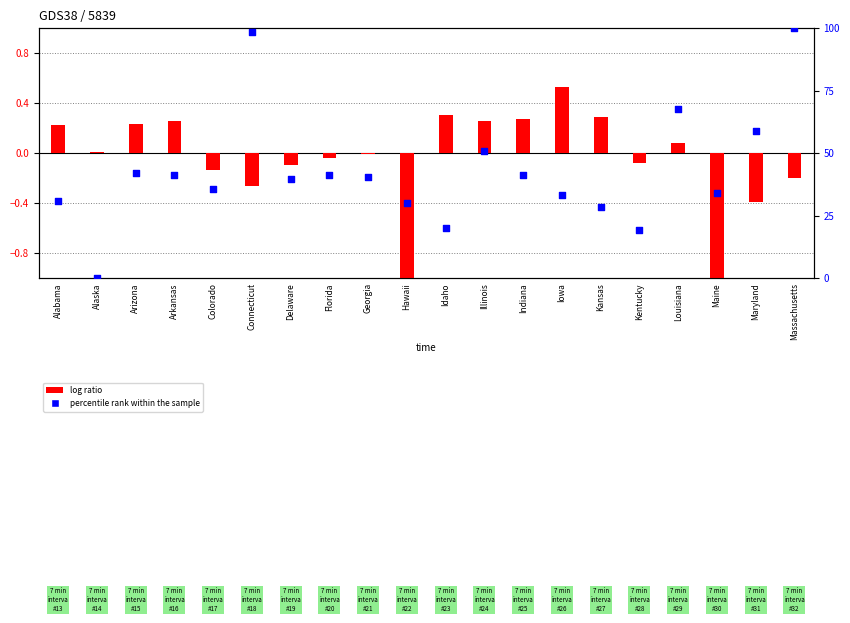

Is the value of log ratio at Hawaii greater than the value of percentile rank within the sample at Indiana?

No